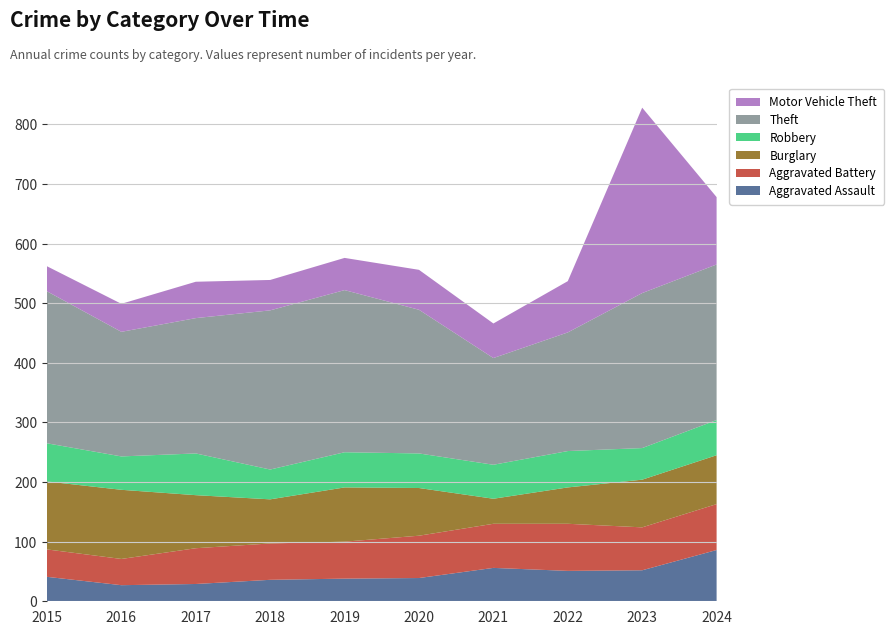

Reading left to right, extract all data points from this chart.

Aggravated Assault: 41	27	29	36	38	39	56	51	52	86
Aggravated Battery: 46	44	60	61	62	71	74	79	72	77
Burglary: 114	116	89	74	91	80	42	61	80	82
Robbery: 64	56	70	50	59	58	57	61	53	59
Theft: 255	209	227	267	272	241	179	199	260	261
Motor Vehicle Theft: 42	47	61	51	54	67	58	86	311	113